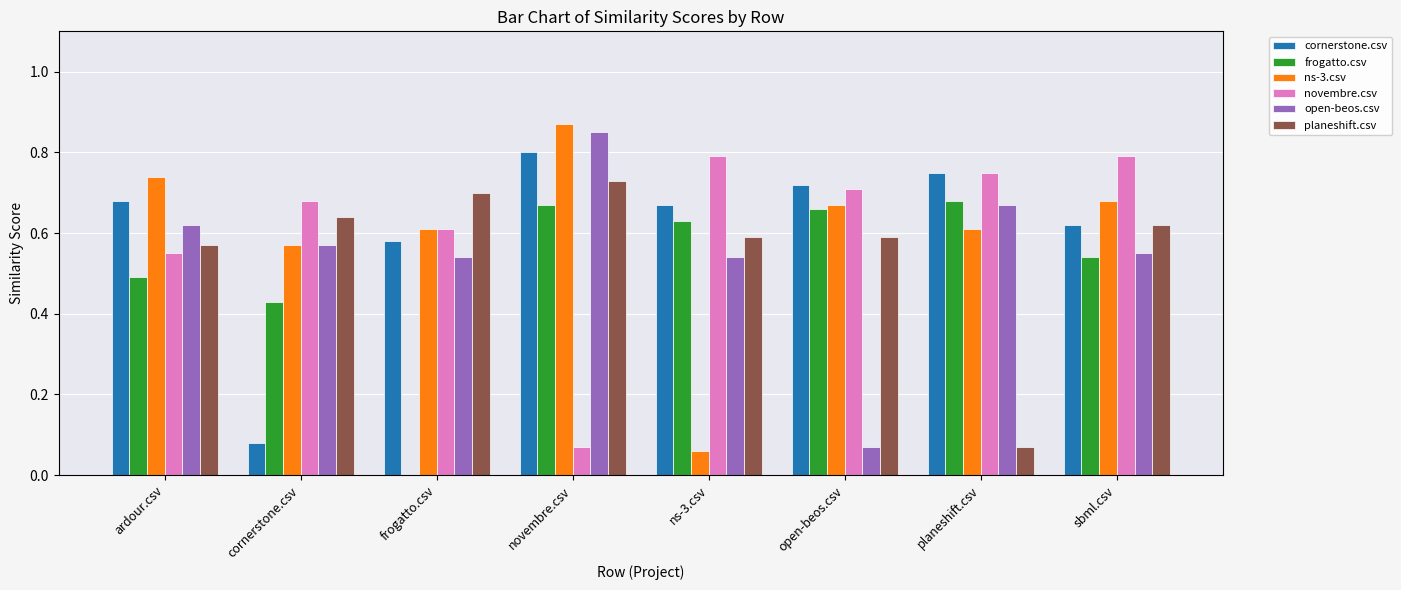

Is it true that novembre.csv equals 1.1 at sbml.csv?

False